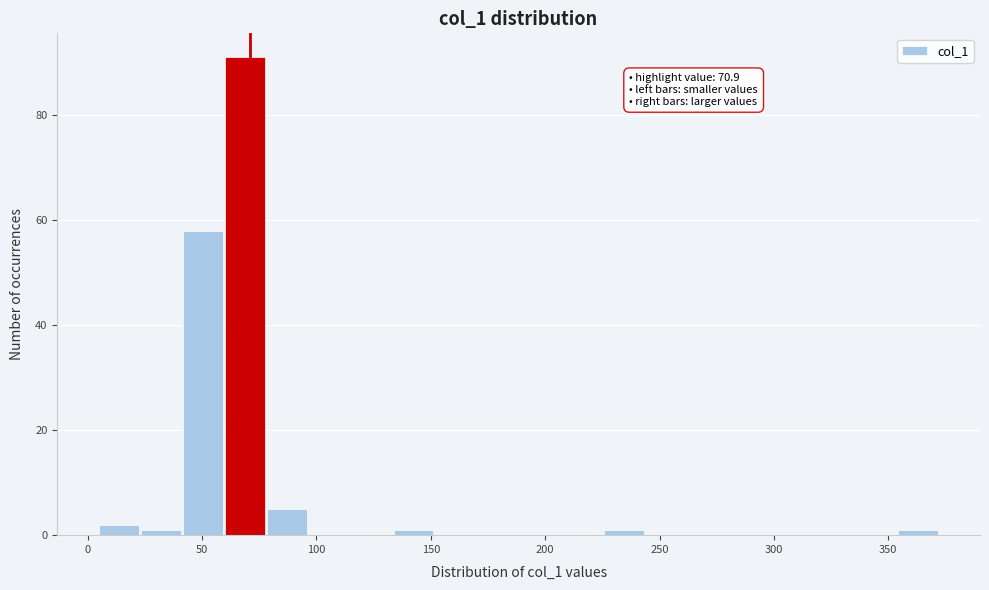

Around what value on the x-axis is the tallest bar? Give the approximate position of its centre, as read against the axis.

70